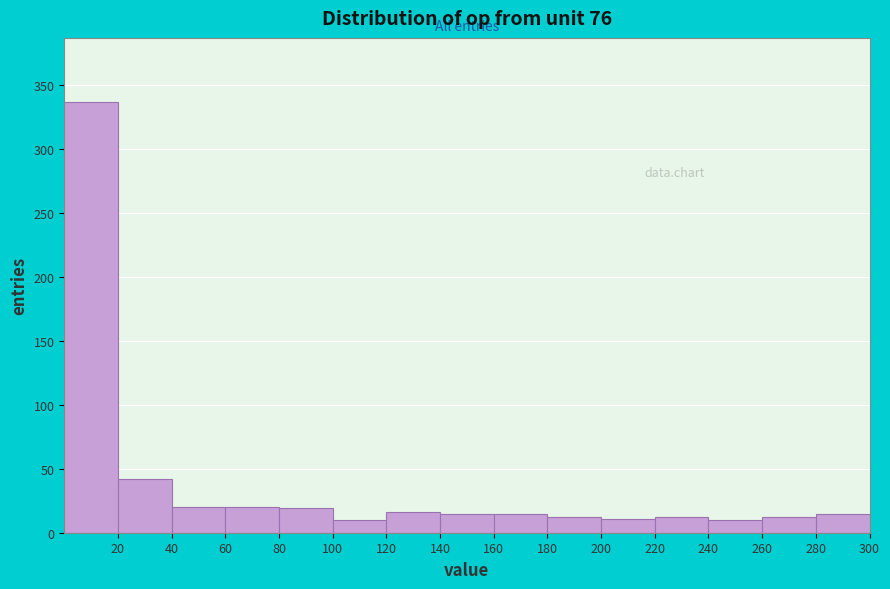

Reading left to right, transcribe this chart: for each bar, give the range it covers on the x-axis and its height. The values are not printed on the chart, so give them approximately, as read against the axis.

0 to 20: 335
20 to 40: 40
40 to 60: 20
60 to 80: 20
80 to 100: 20
100 to 120: 10
120 to 140: 15
140 to 160: 15
160 to 180: 15
180 to 200: 10
200 to 220: 10
220 to 240: 10
240 to 260: 10
260 to 280: 10
280 to 300: 15